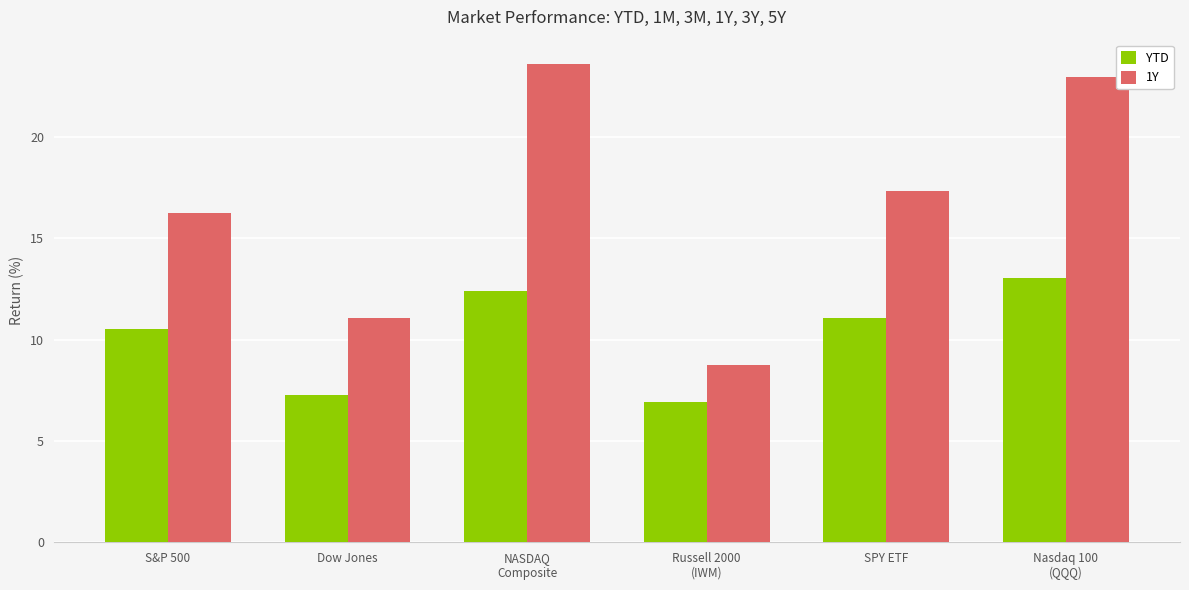

What is the sum of all YTD values?

61.2